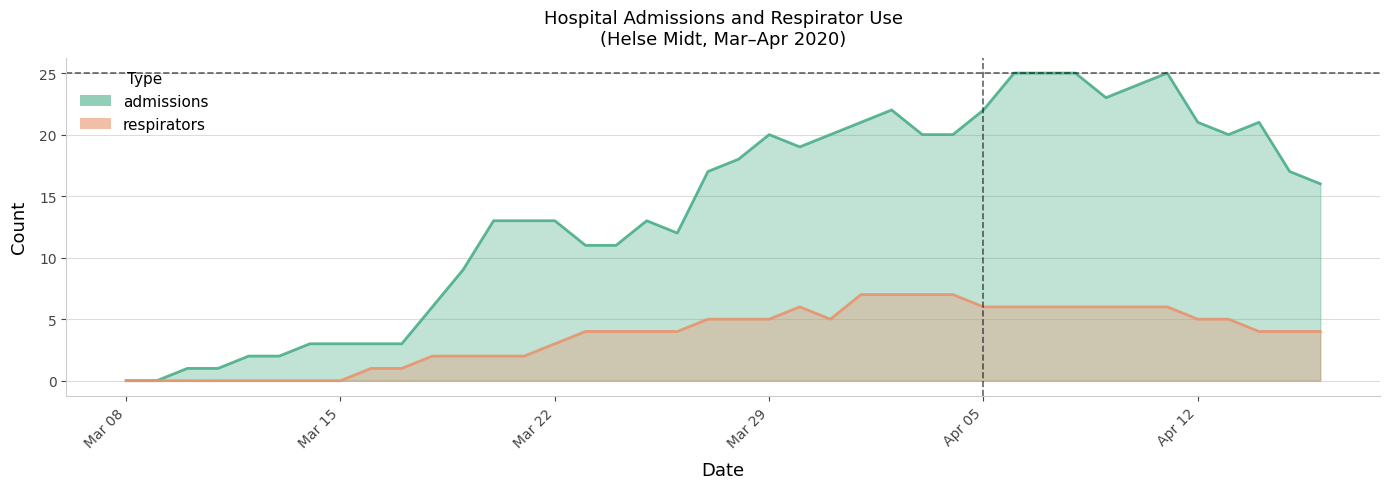

Between 2020-04-13 and 2020-03-18, which is larger?

2020-04-13